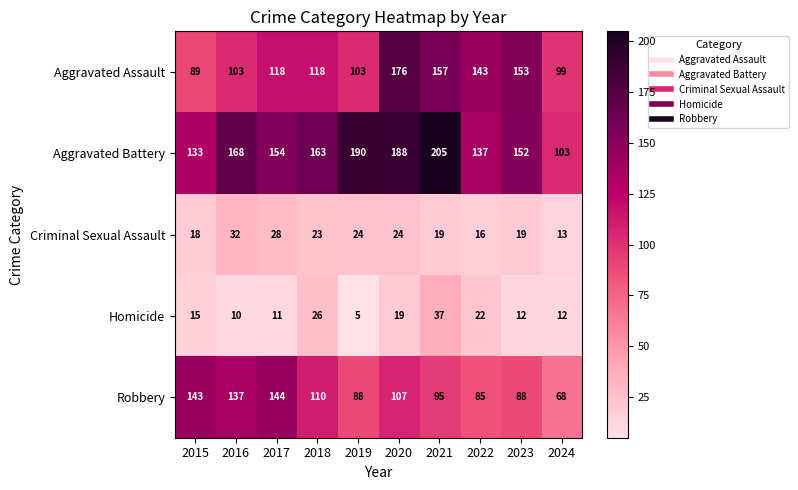

What is the average value of the Homicide series?

17